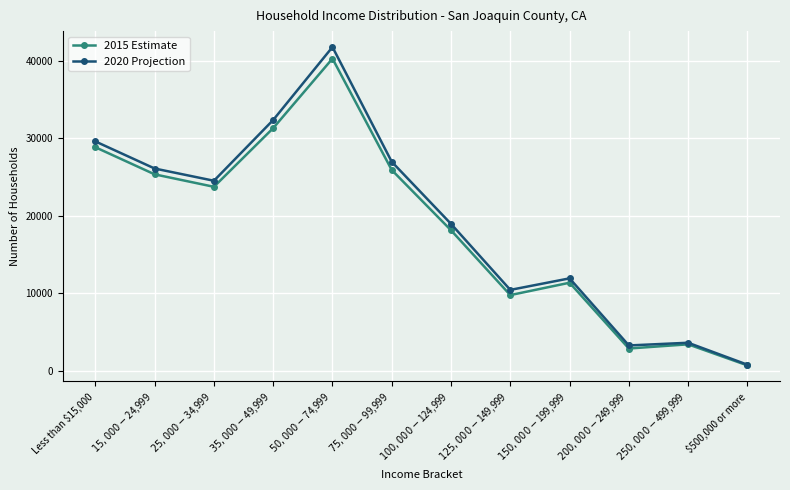

What is the label of the 8th point from the left?

$125,000 - $149,999